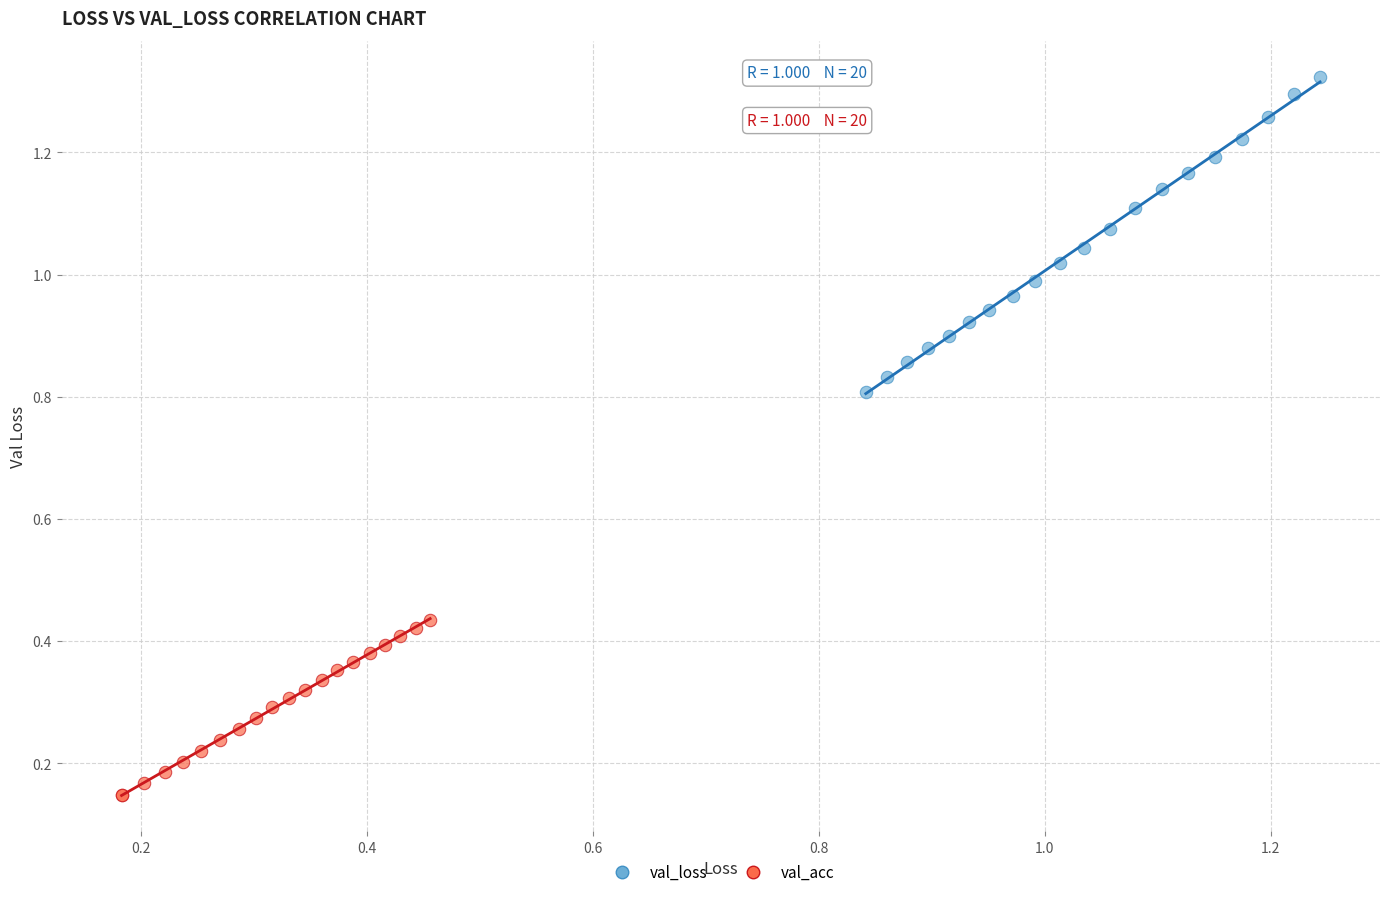

Which series has the largest Y range (max minus min)?

val_loss